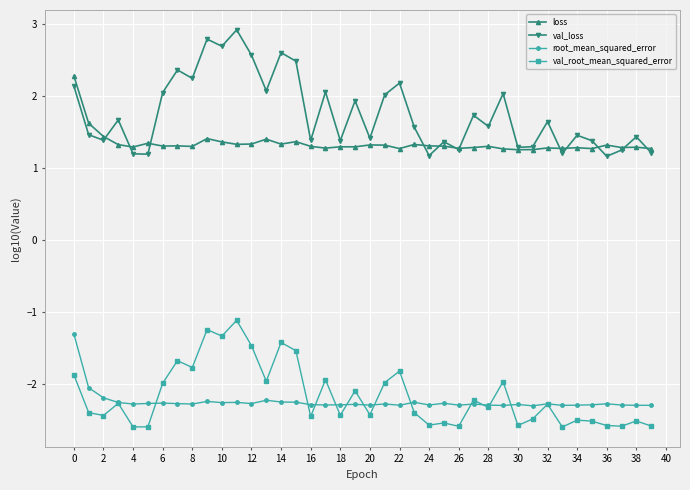

Which series has the largest range (max minus min)?

val_loss